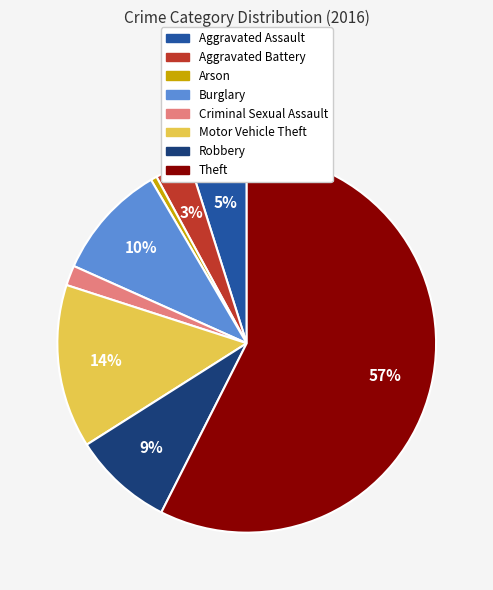

Count the number of slices in the pie.

8